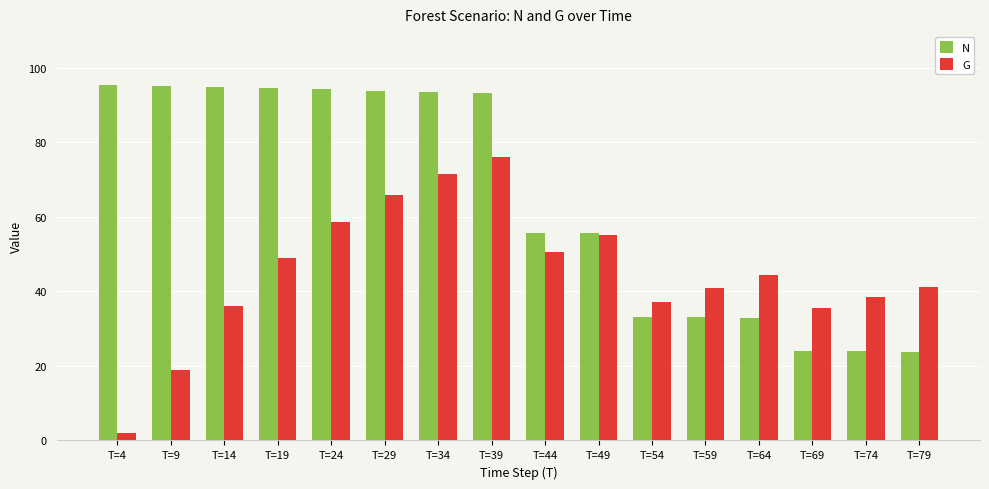

What is the difference between the highest and lowest values at T=79?

17.3